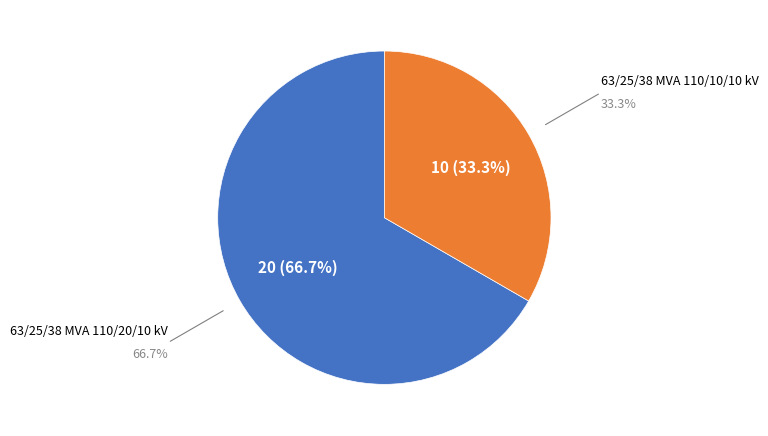

Approximately how many times larger is the value at 63/25/38 MVA 110/20/10 kV compared to 63/25/38 MVA 110/10/10 kV?

2.0